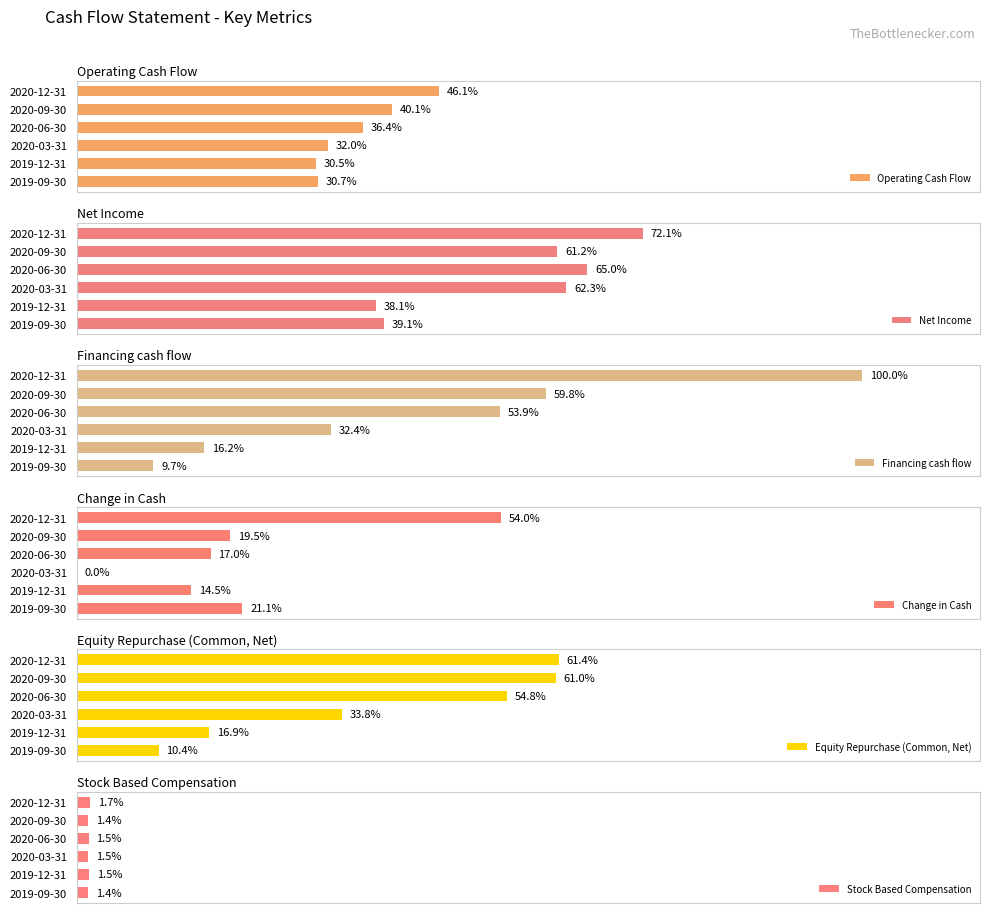

How many data points in Financing cash flow are above 13230400?

2